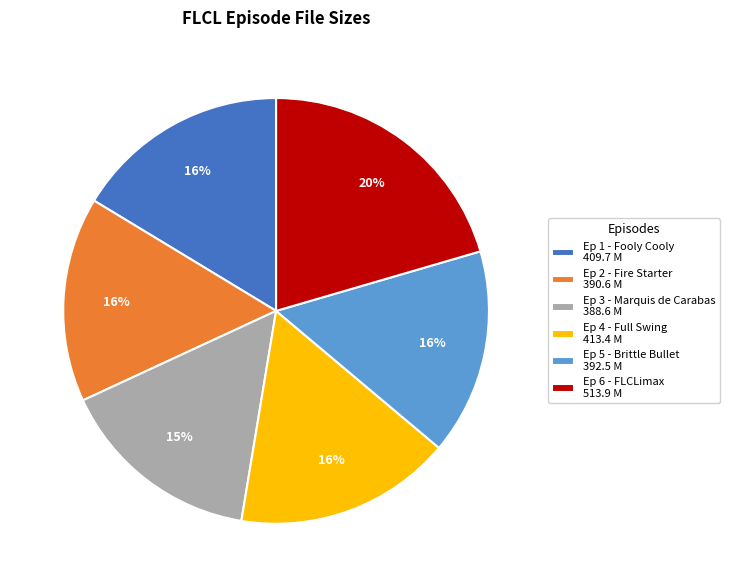

What percentage is the Ep 4 - Full Swing 413.4 M slice, to the nearest percent?

16%